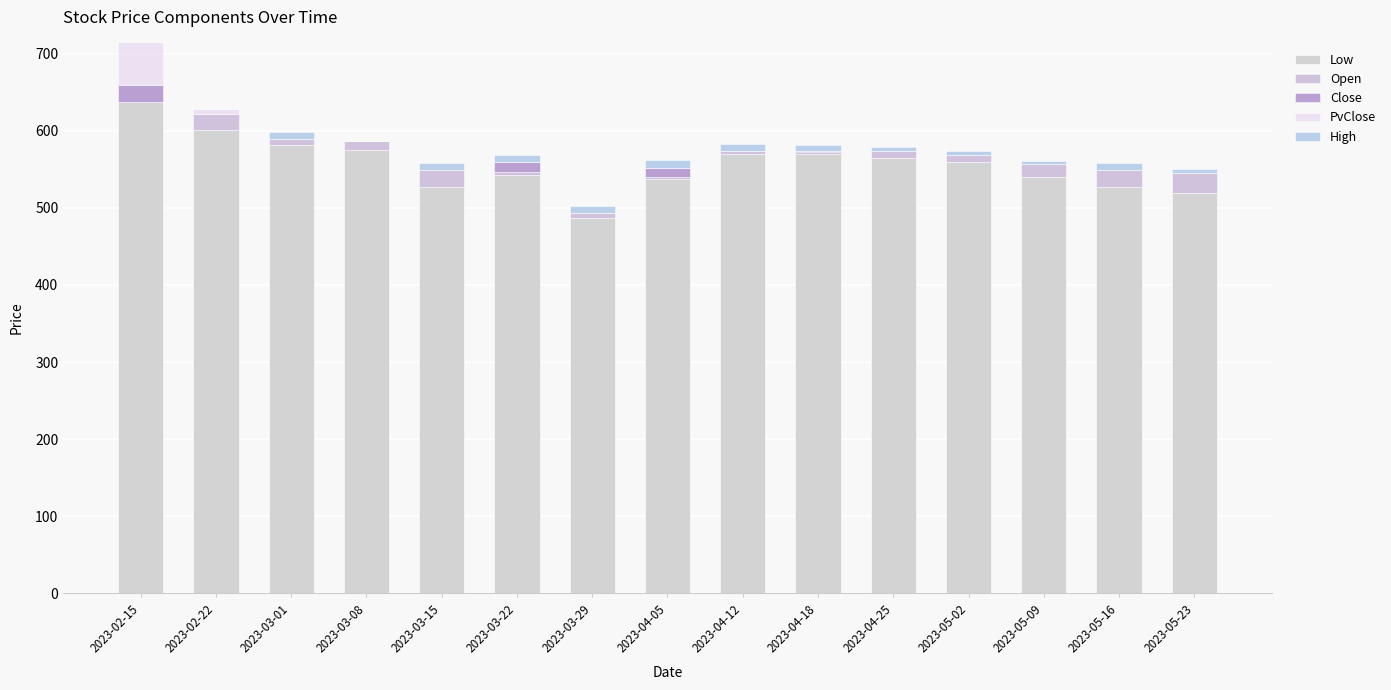

How many data points does each series have?

15